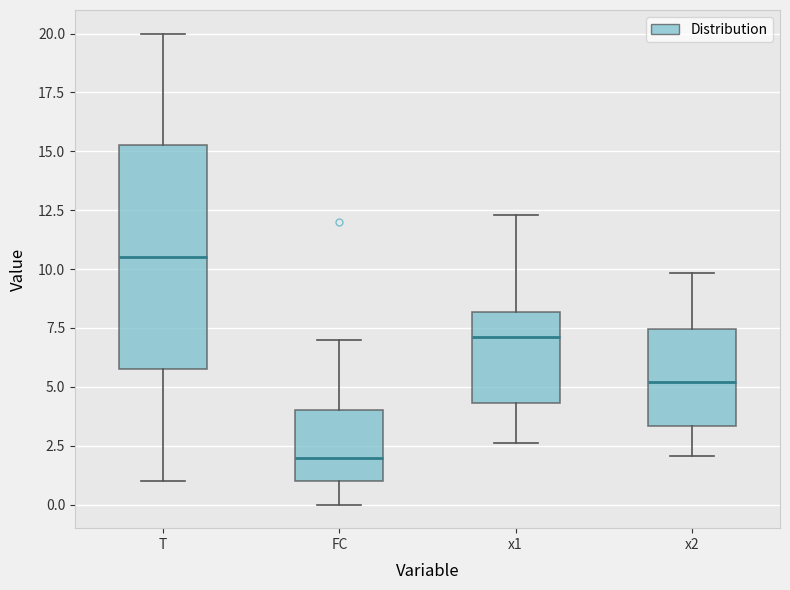

Reading left to right, read every box against the y-axis: the position of its median line, the range the box covers, and the ends of its whiskers. The values are not printed on the chart, so give them approximately, as read against the axis.

T: median 10.5, box 6.0 to 15.5, whiskers 1.0 to 20.0
FC: median 2.0, box 1.0 to 4.0, whiskers 0.0 to 7.0
x1: median 7.0, box 4.5 to 8.0, whiskers 2.5 to 12.5
x2: median 5.0, box 3.5 to 7.5, whiskers 2.0 to 10.0